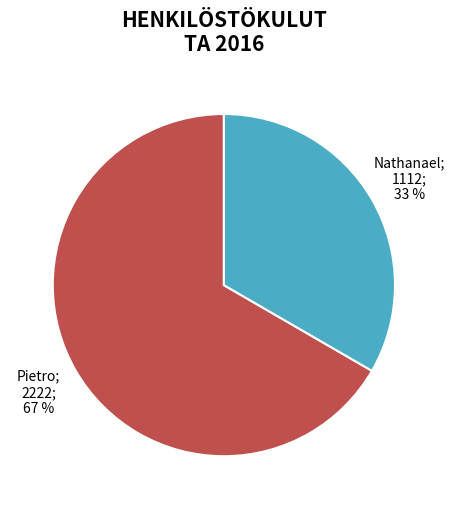

Does any single category account for the majority?

Yes